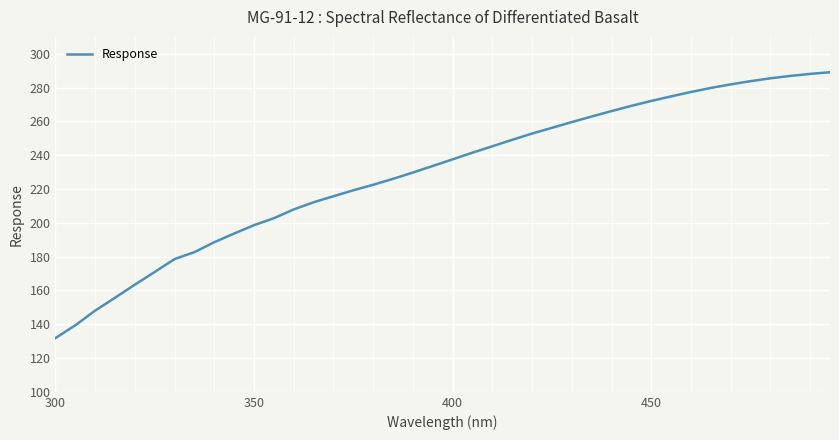

What is the difference between the maximum and minimum values?

157.3